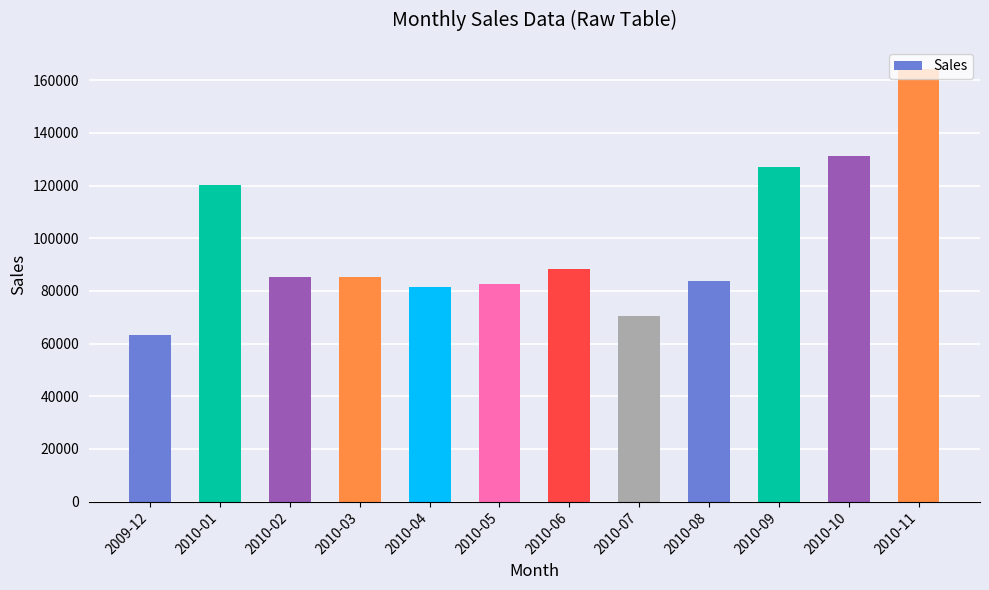

How many bars are there in total?

12